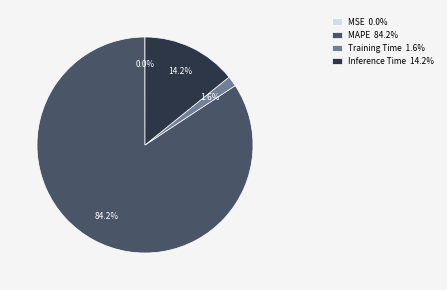

True or false: Training Time accounts for 2% of the total.

True